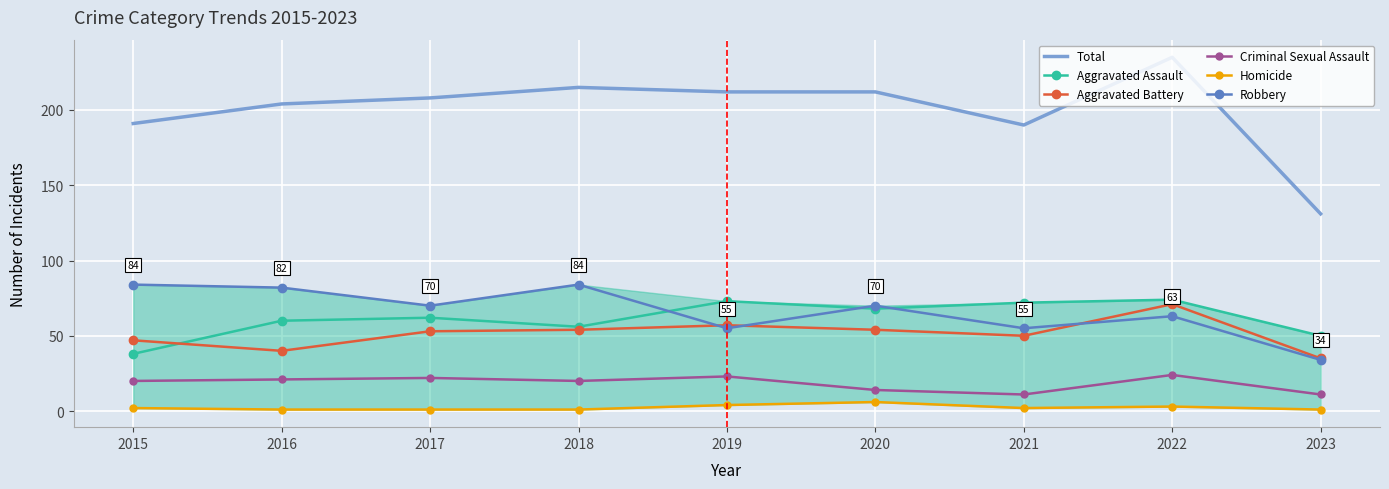

What is the minimum value for Robbery?

34